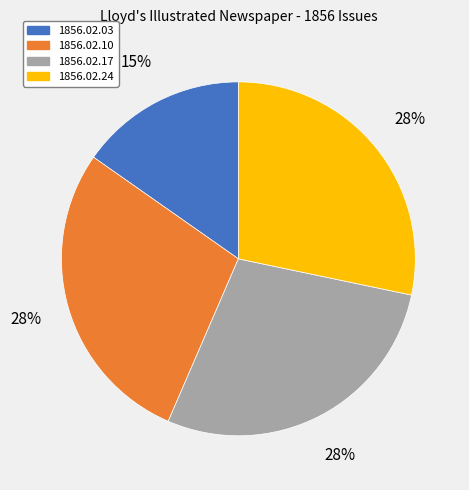

Which has a higher value, 1856.02.17 or 1856.02.03?

1856.02.17